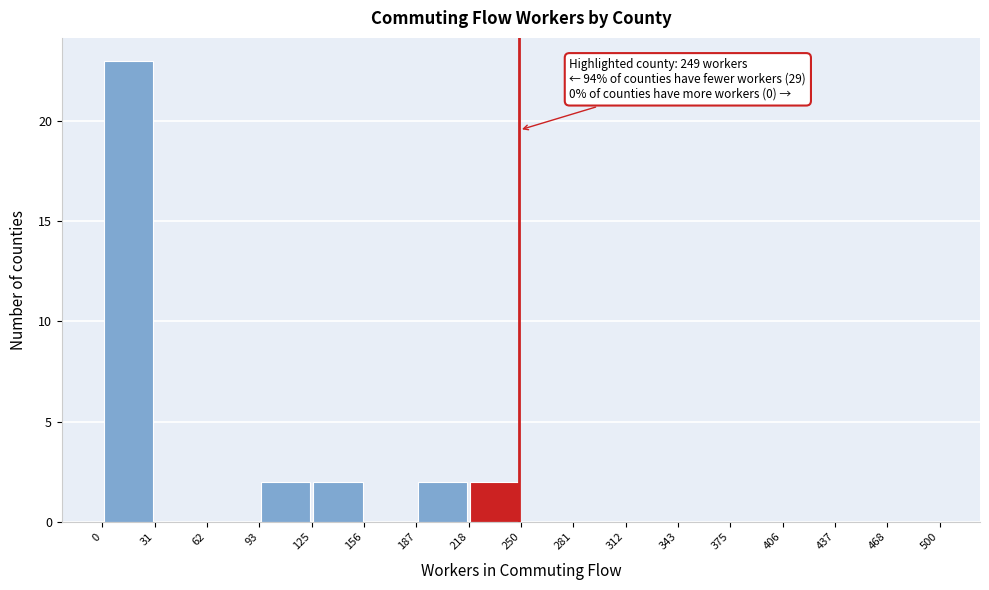

Over which range of the x-axis is the bar tallest?

0 to 31